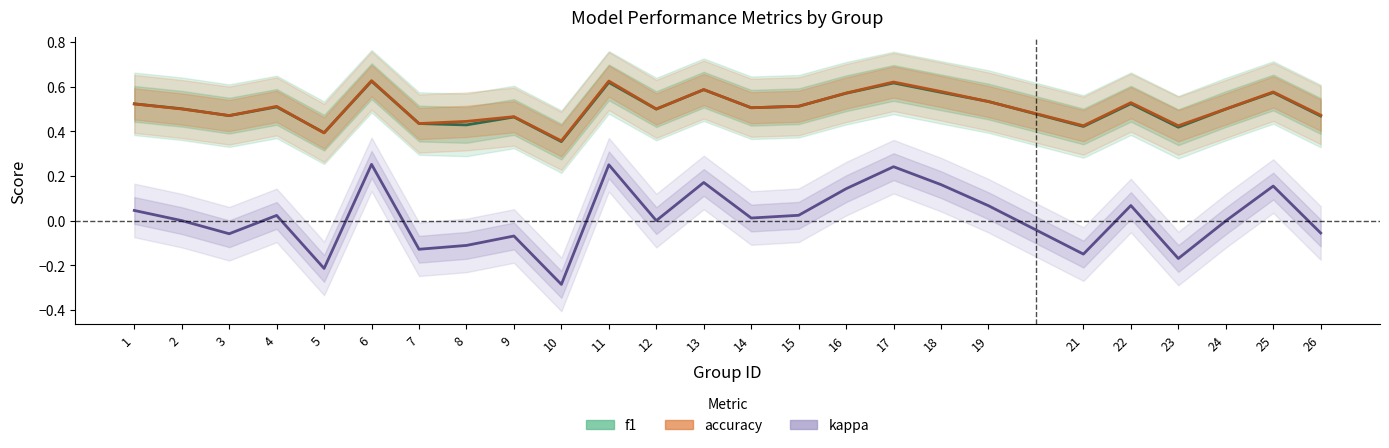

Where is accuracy nearest to the value 0?

10